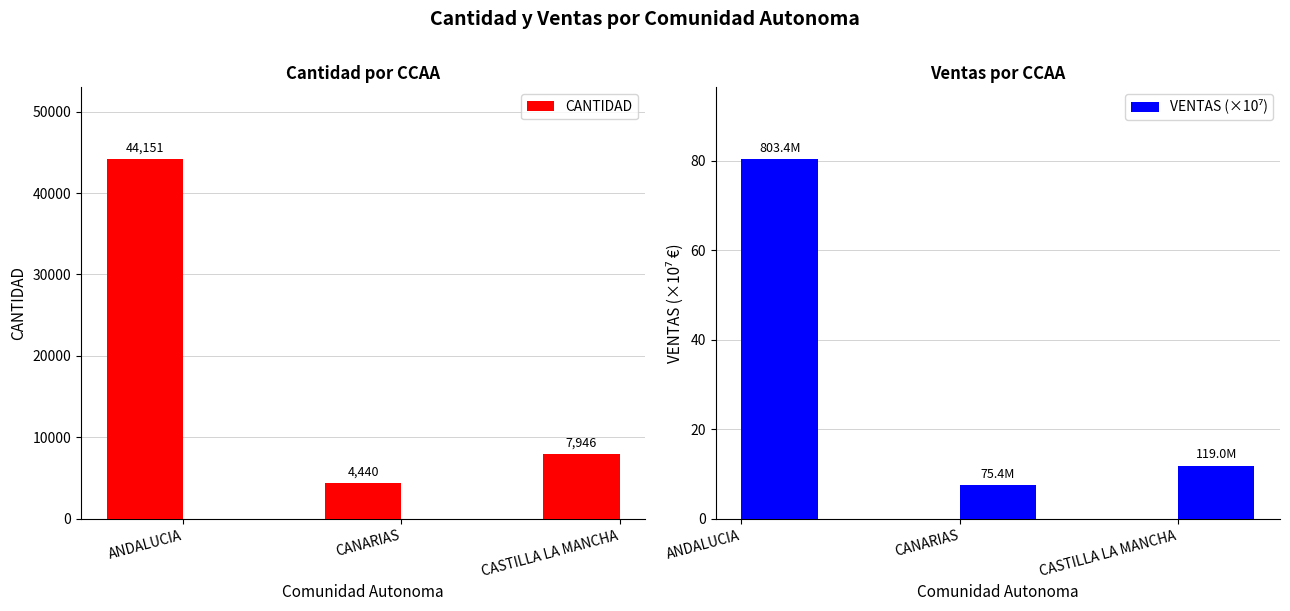

What are all the series names shown in the legend?

CANTIDAD, VENTAS (×10⁷)